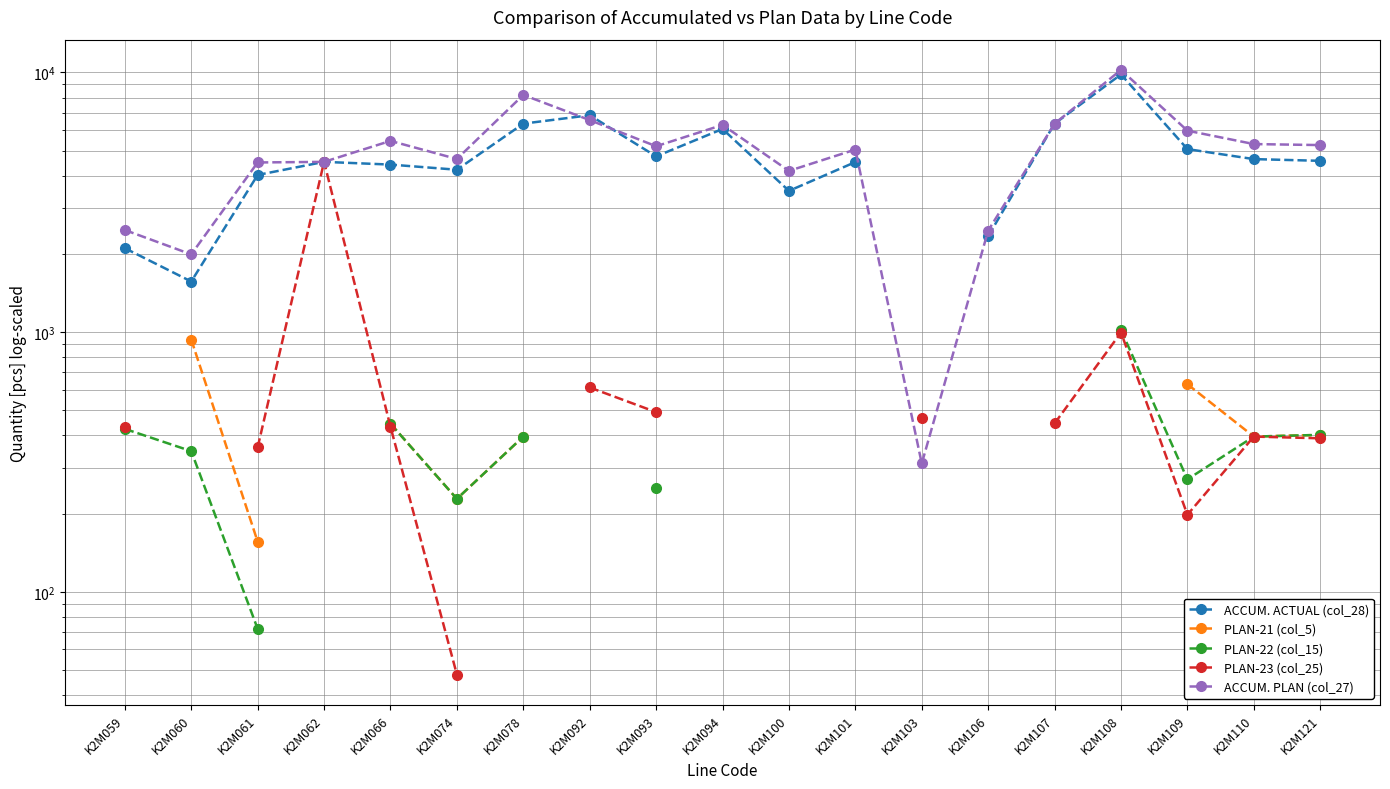

What is the difference between the maximum and minimum values in the PLAN-23 (col_25) series?

4476.0